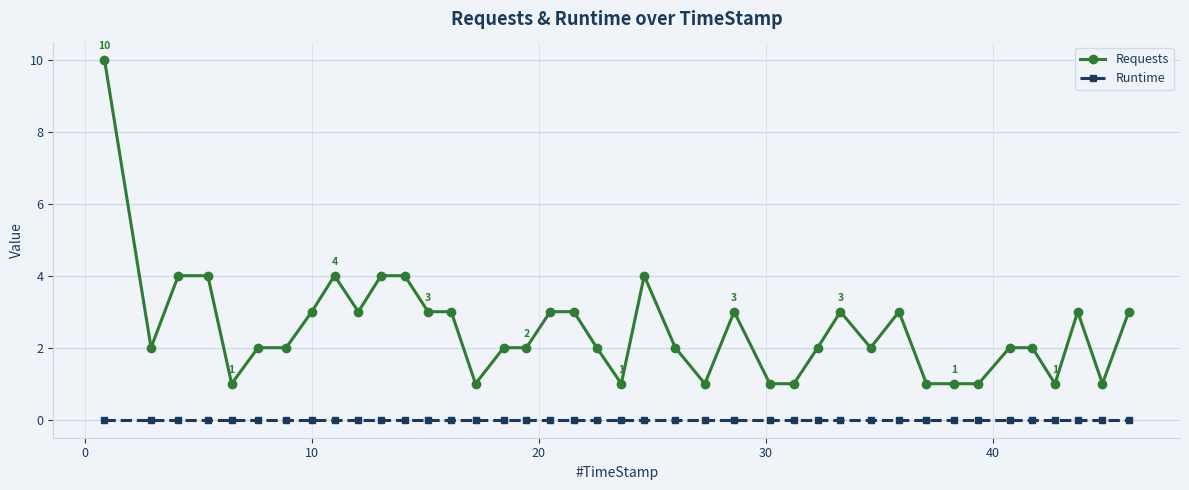

Rank the series by their maximum value, from lowest to highest.

Runtime, Requests